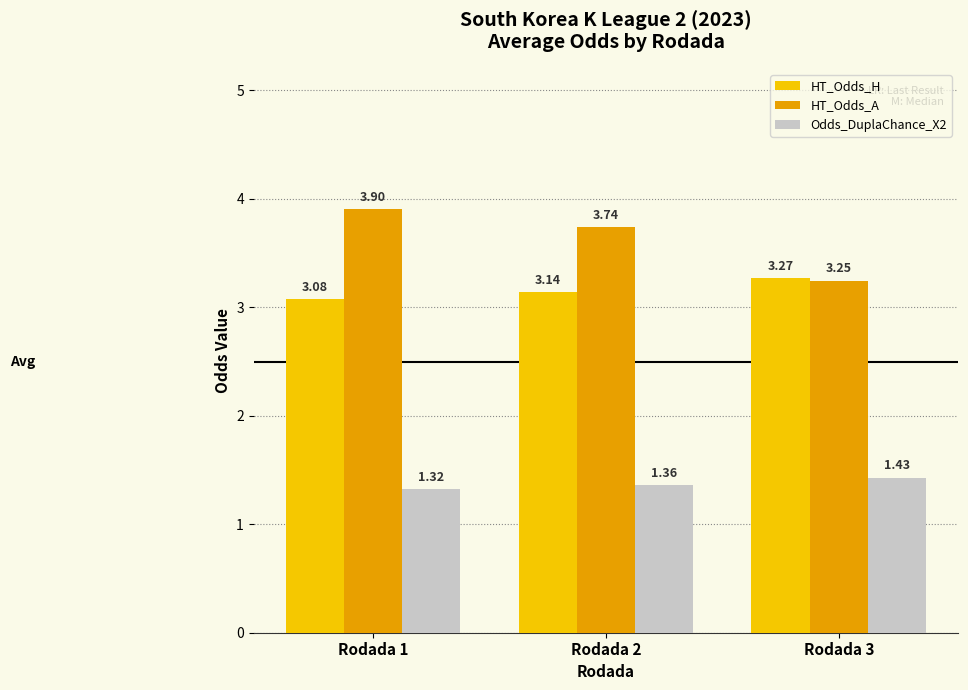

How many bars are there in total?

9